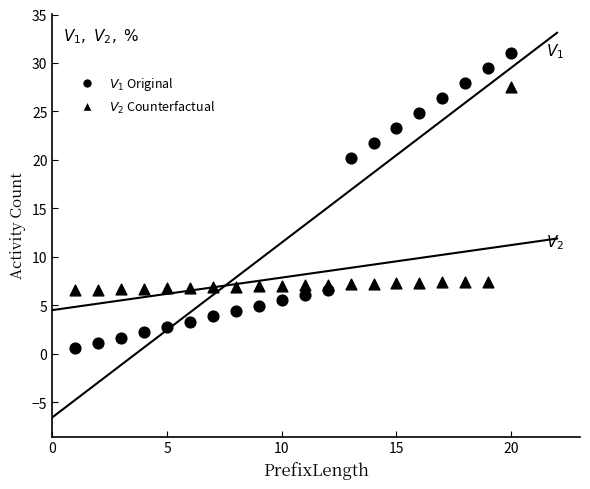

How many points are shown in the scatter plot?

40